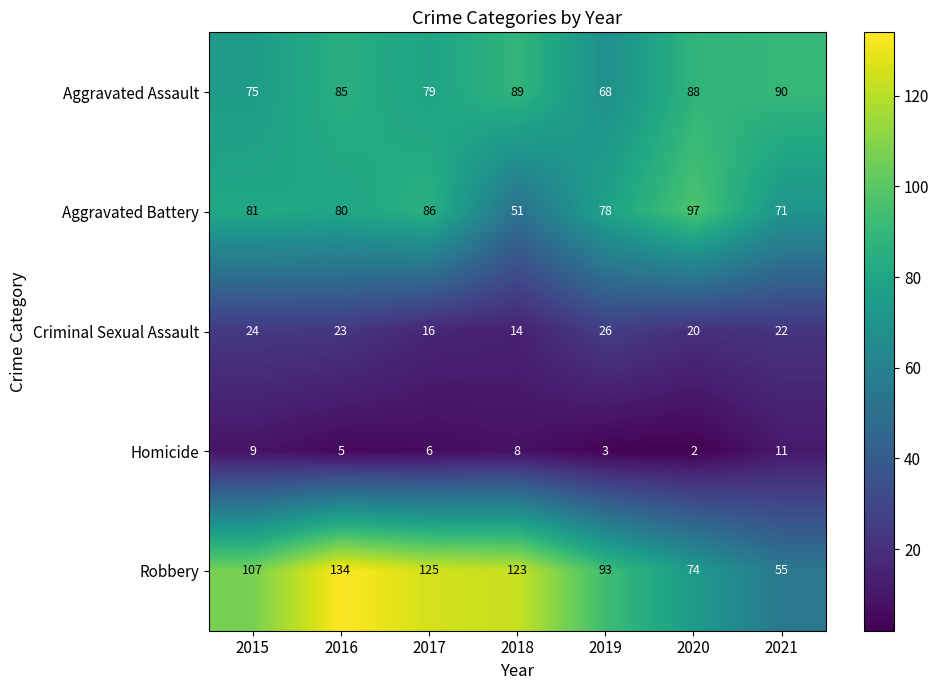

Where is Aggravated Assault nearest to the value 79?

2017